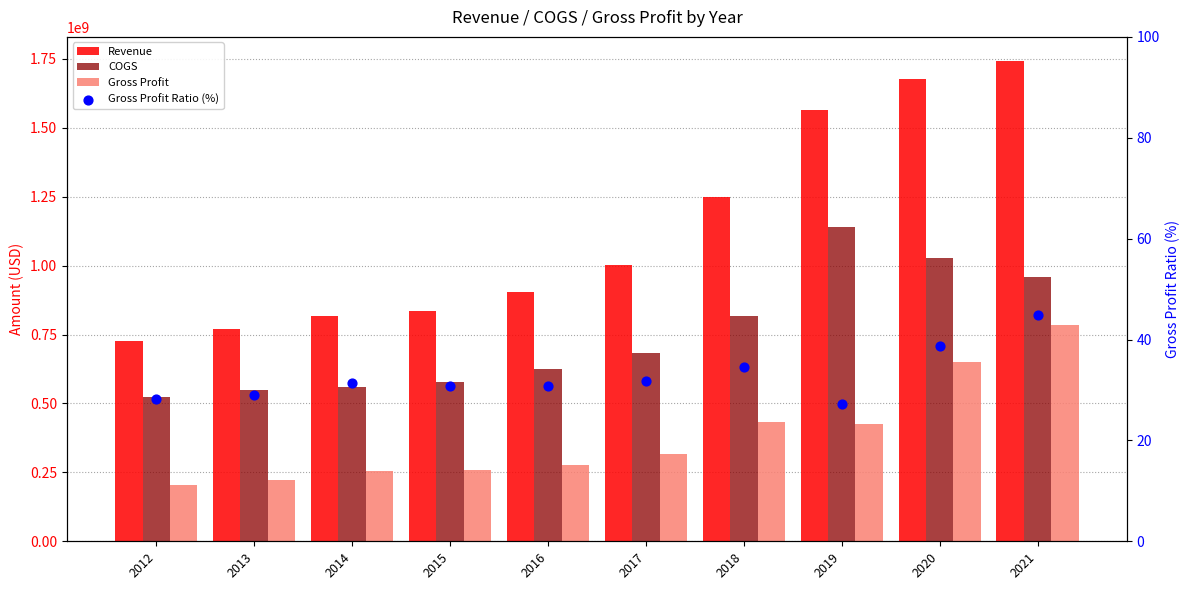

At how many categories does at least one series exceed 163636591?

10